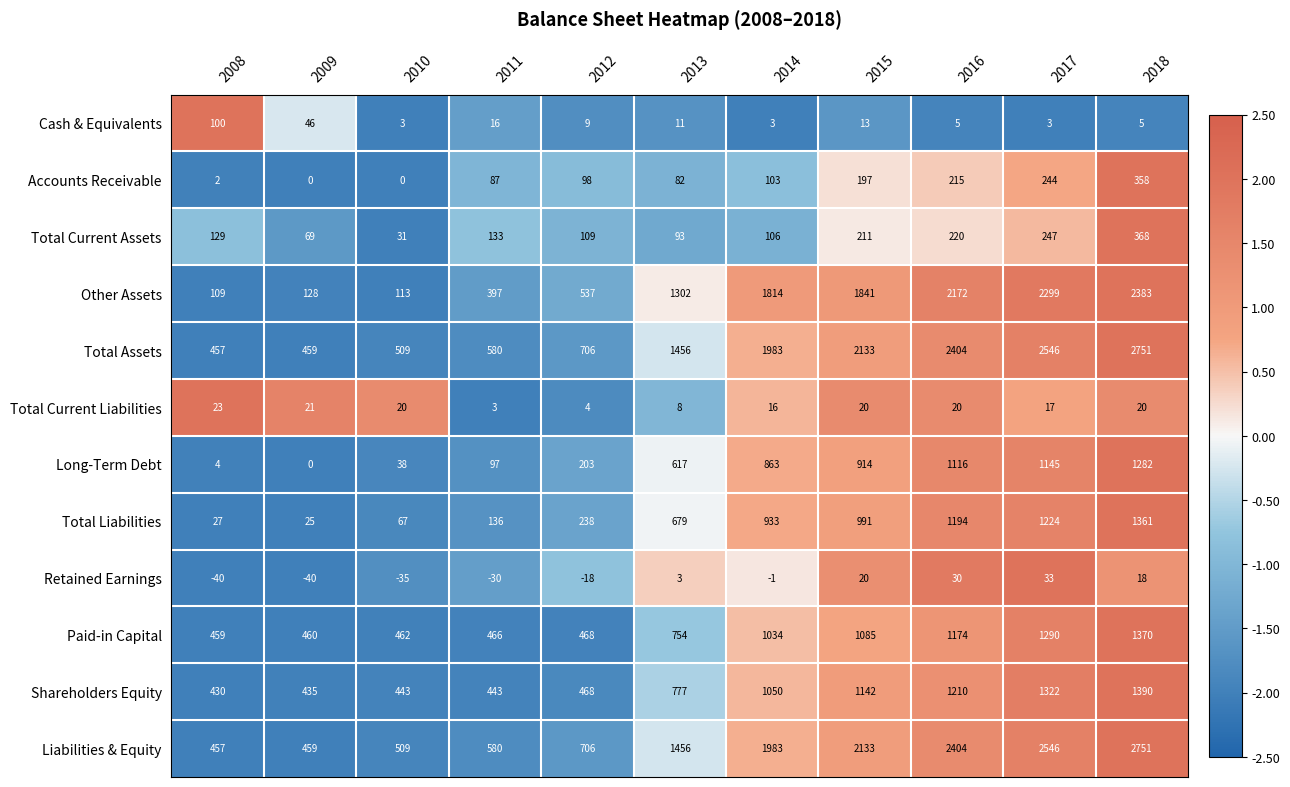

What is the difference between the maximum and minimum values in the Cash & Equivalents series?

97